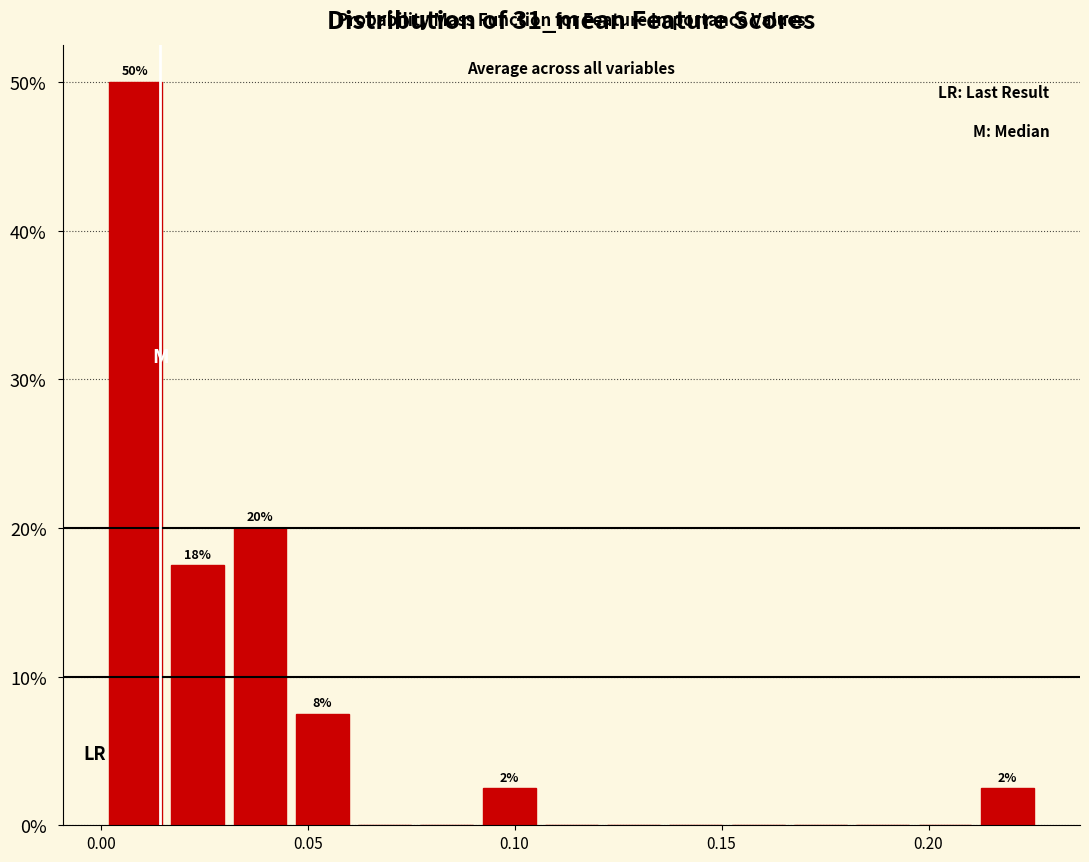

Read against the x-axis, roughly where is the centre of the tallest bar?

0.010